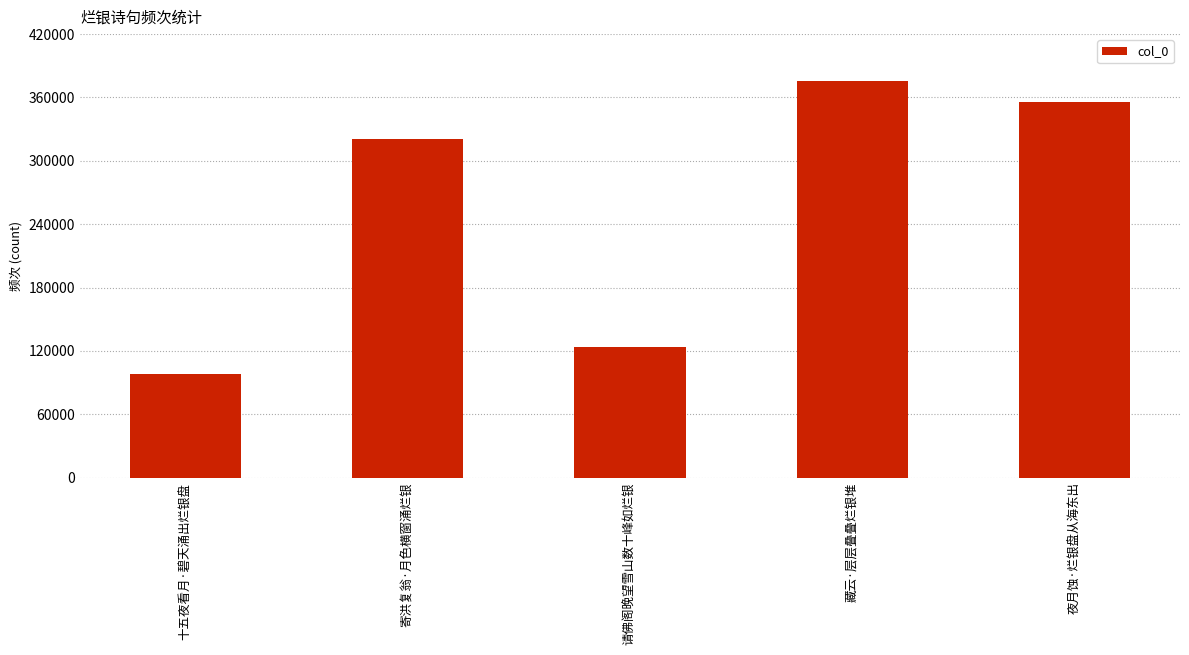

List the labels in order of value, largest first.

藏云·层层叠叠烂银堆, 夜月蚀·烂银盘从海东出, 寄洪复翁·月色横窗涌烂银, 请佛阁晚望雪山数十峰如烂银, 十五夜看月·碧天涌出烂银盘